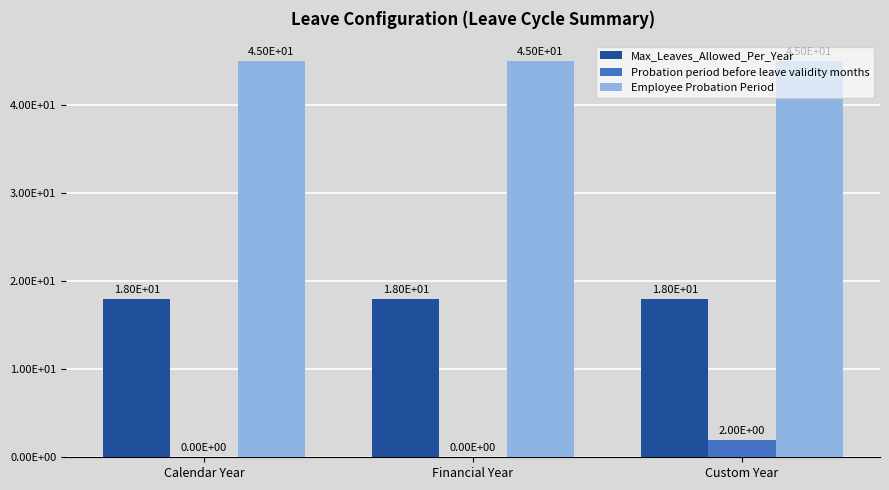

Which series has the largest range (max minus min)?

Probation period before leave validity months